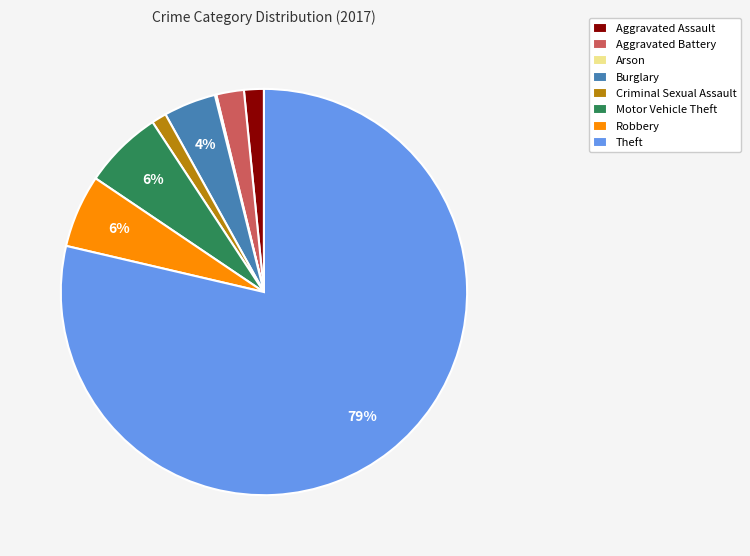

True or false: Robbery accounts for 6% of the total.

True